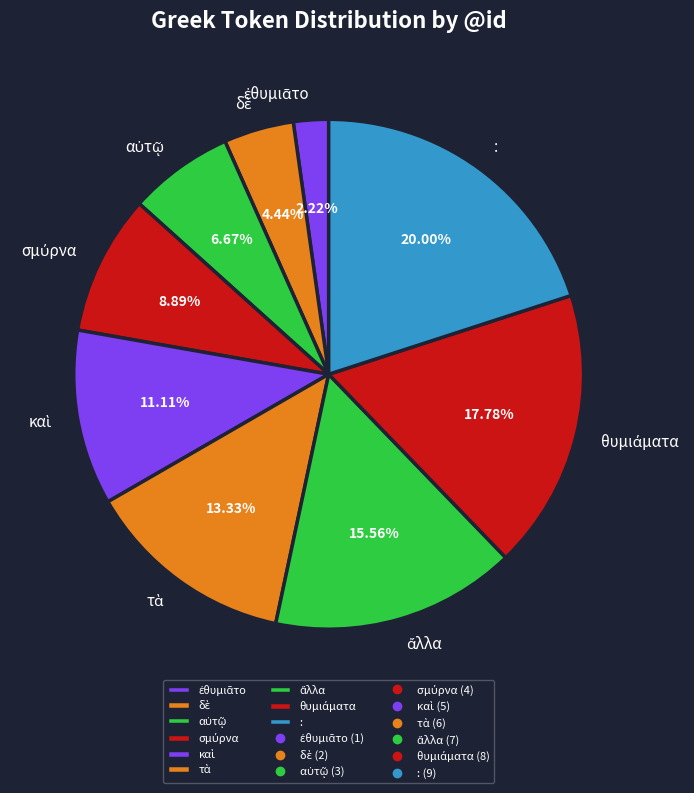

How many slices are in this pie chart?

9